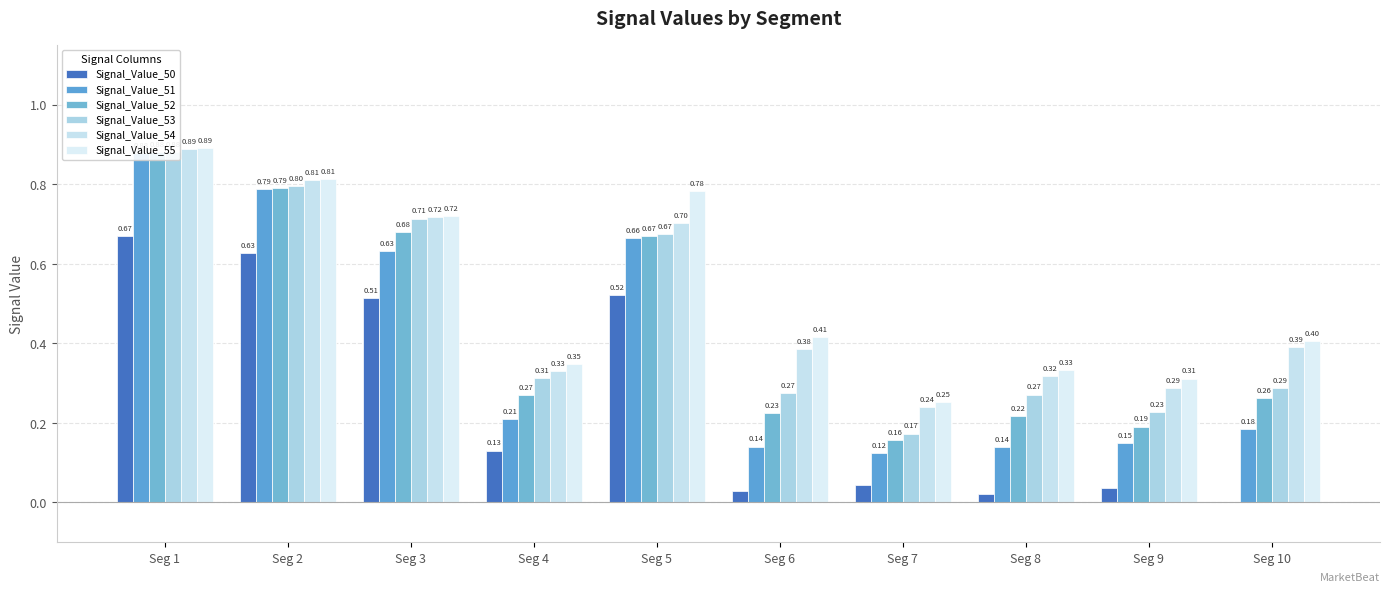

What is the value of the Signal_Value_50 bar at the 3rd from the left?

0.5